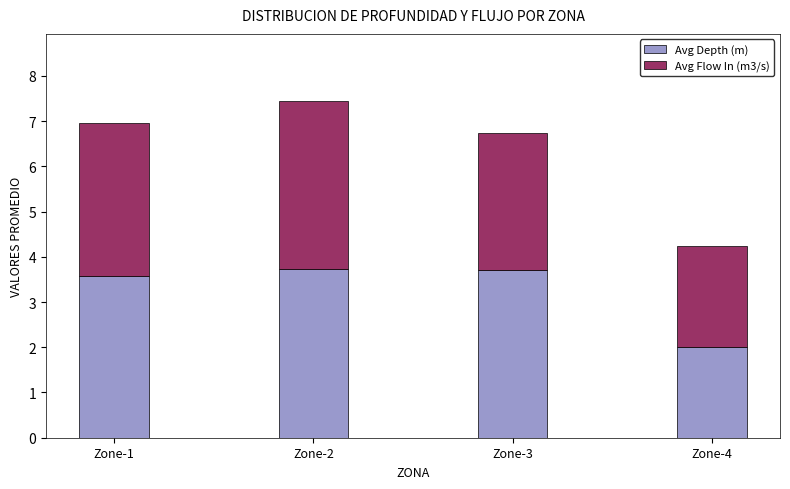

Reading right to left, what are the values for Avg Depth (m)?

2.0	3.7	3.7	3.6